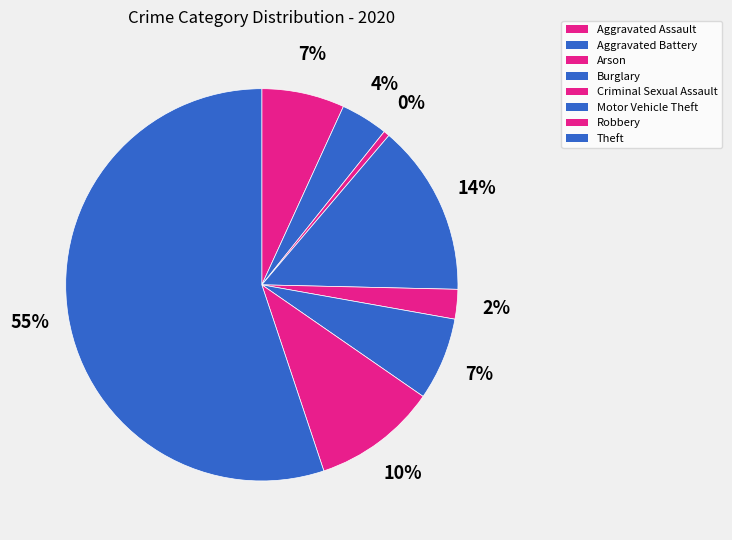

How many segments does this pie chart have?

8